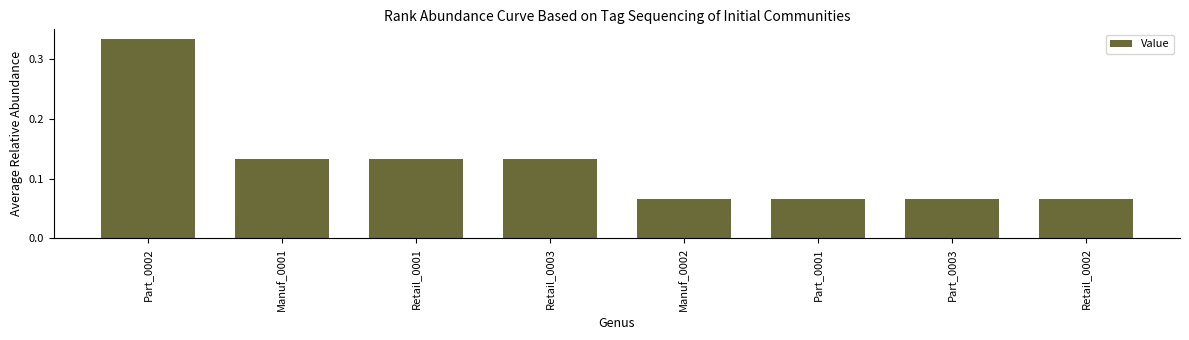

Is it true that the value at Manuf_0002 is 0.0?

False